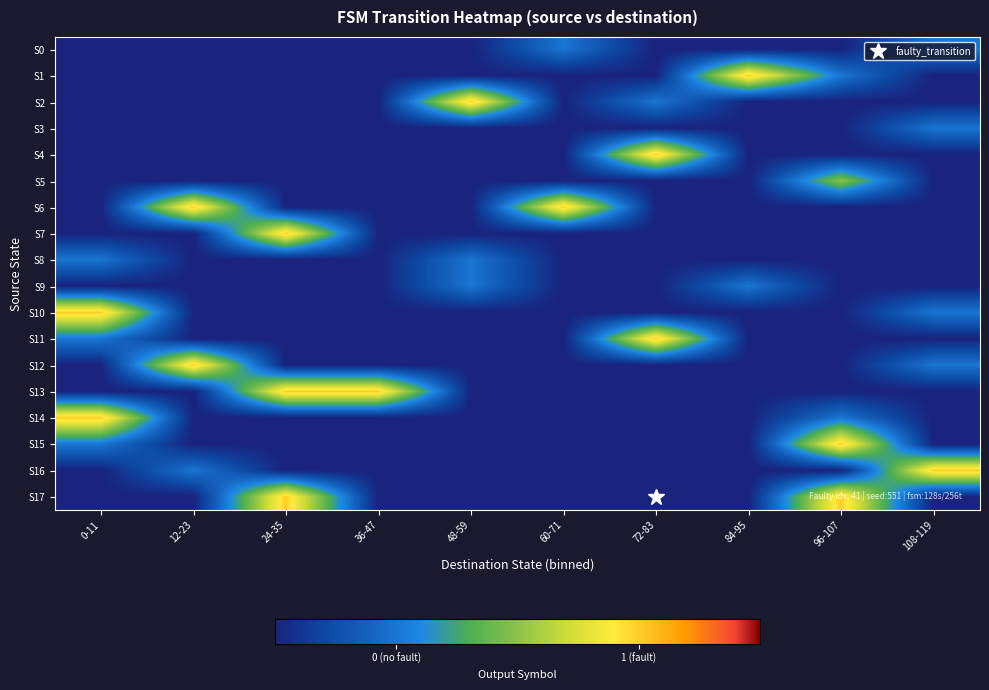

What is the greatest value displayed?

1.0